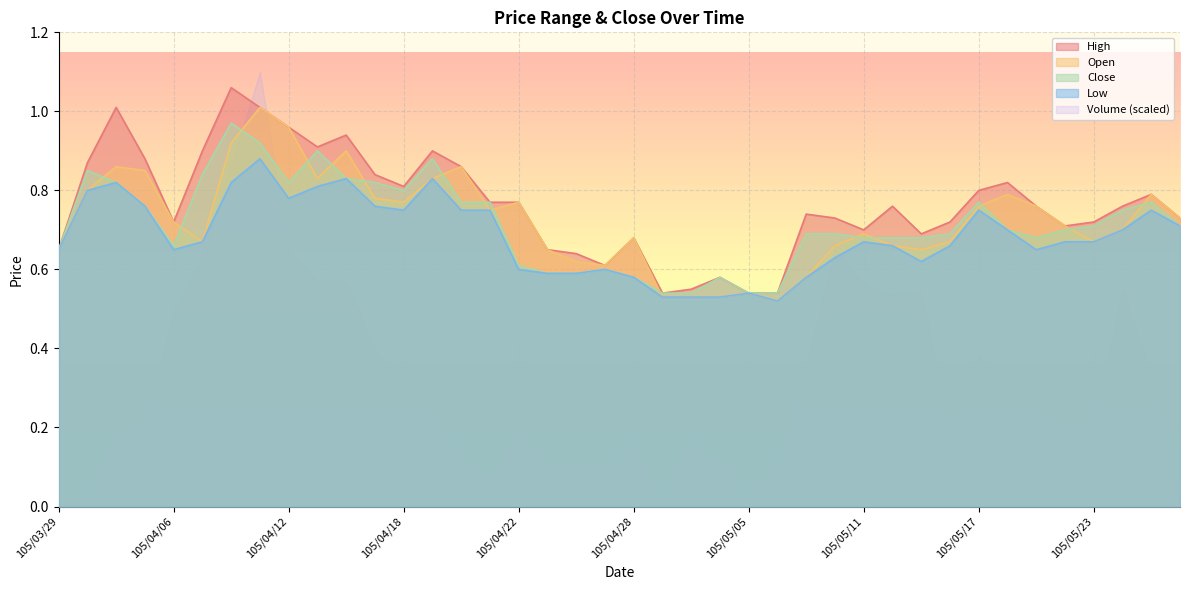

True or false: Low and Volume (scaled) cross at least once.

True